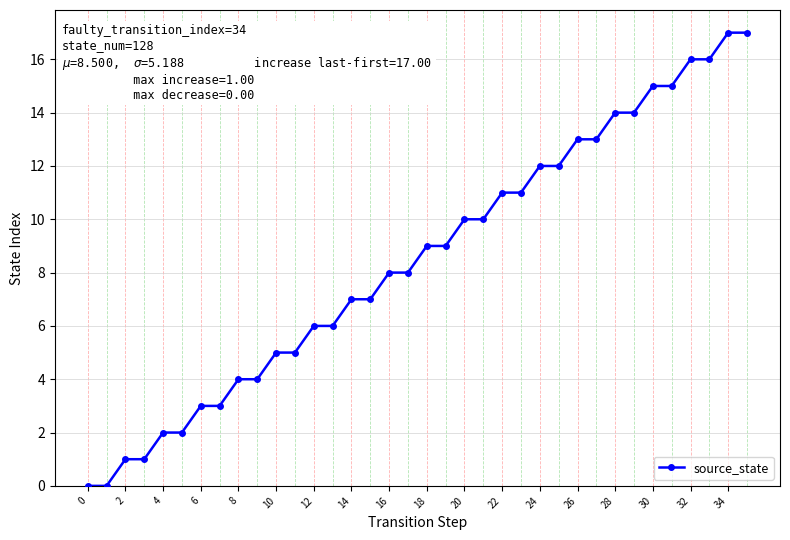

How many data points does each series have?

36